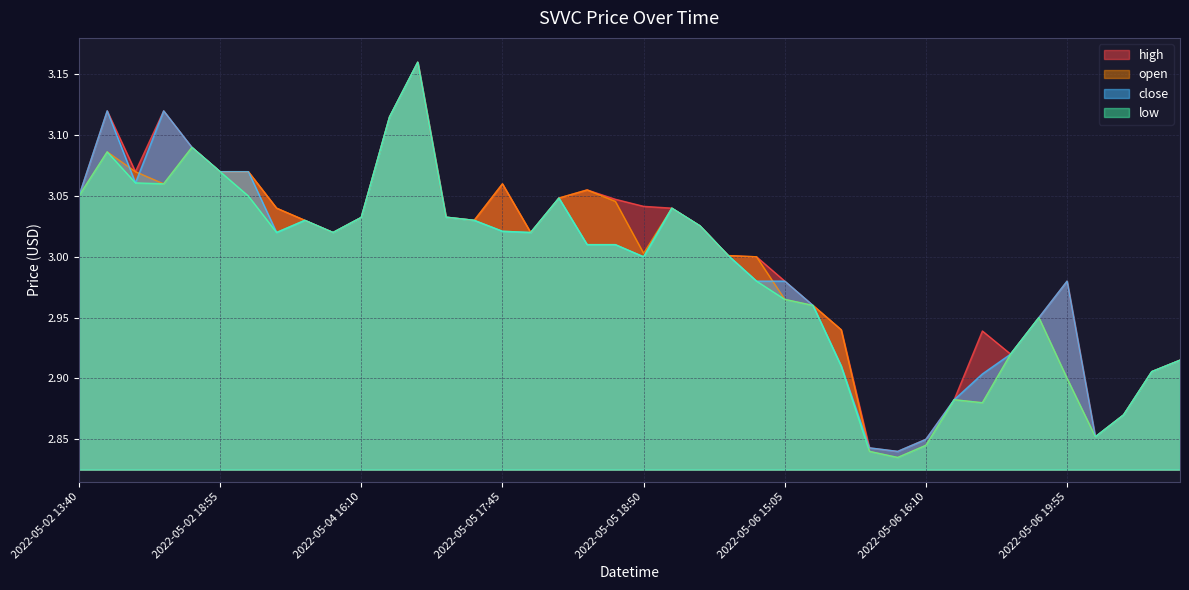

After their last crossing, which series has the higher values: open or close?

close